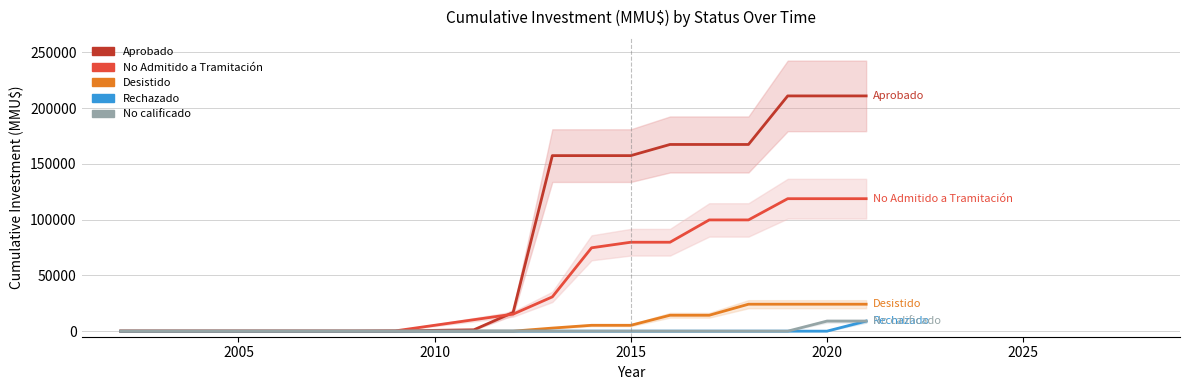

True or false: Desistido and Aprobado intersect in this chart.

False